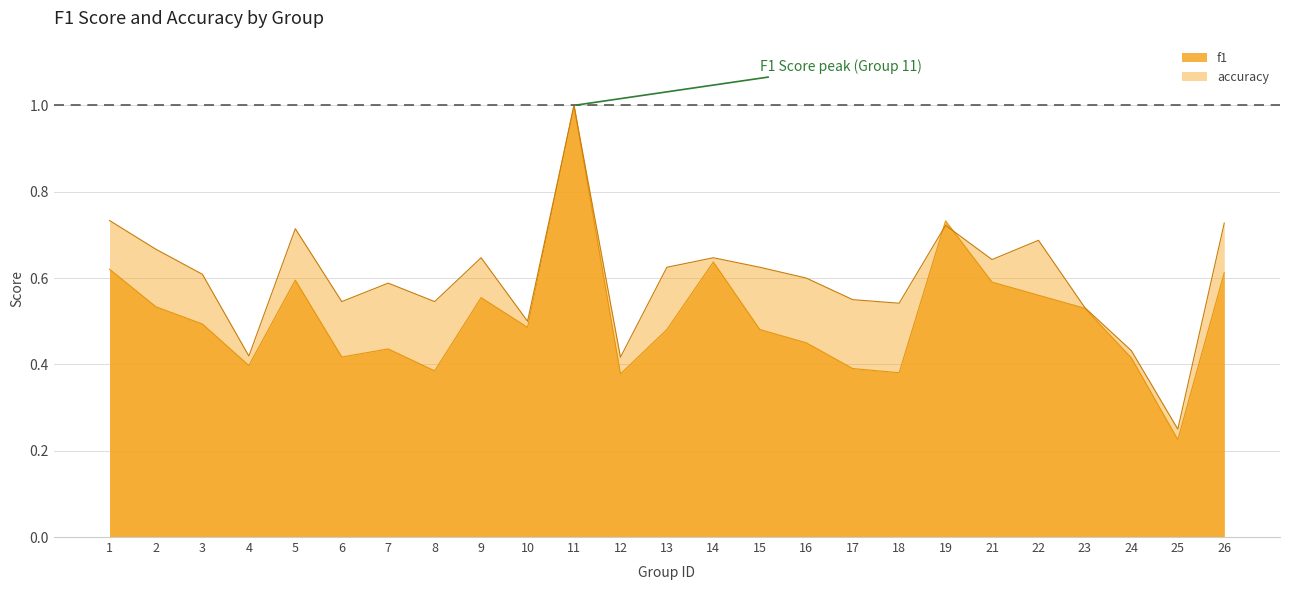

How many data points does each series have?

25